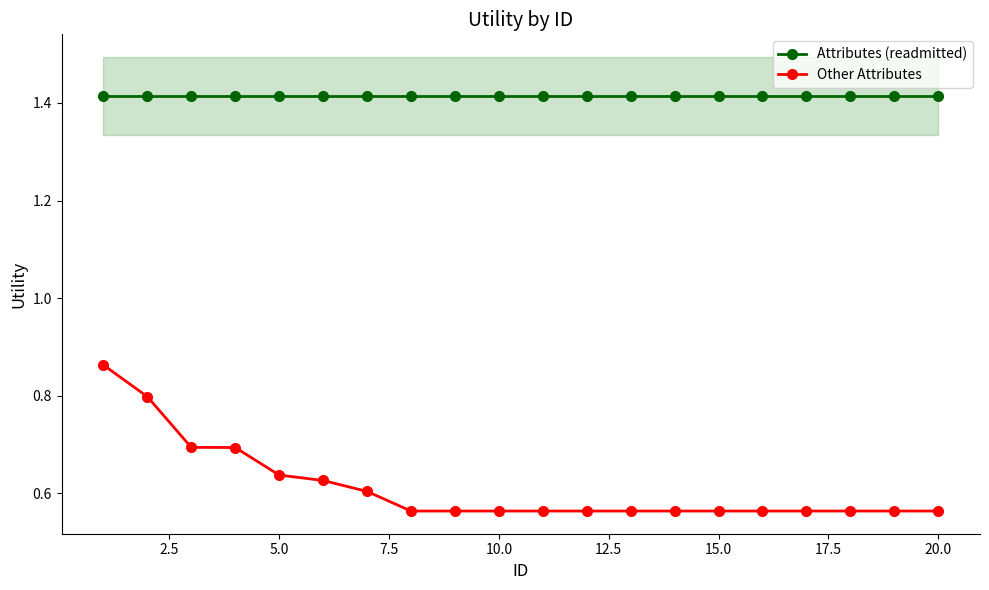

Reading right to left, transcribe all the data shown in this chart.

Attributes (readmitted): 1.4	1.4	1.4	1.4	1.4	1.4	1.4	1.4	1.4	1.4	1.4	1.4	1.4	1.4	1.4	1.4	1.4	1.4	1.4	1.4
Other Attributes: 0.6	0.6	0.6	0.6	0.6	0.6	0.6	0.6	0.6	0.6	0.6	0.6	0.6	0.6	0.6	0.6	0.7	0.7	0.8	0.9